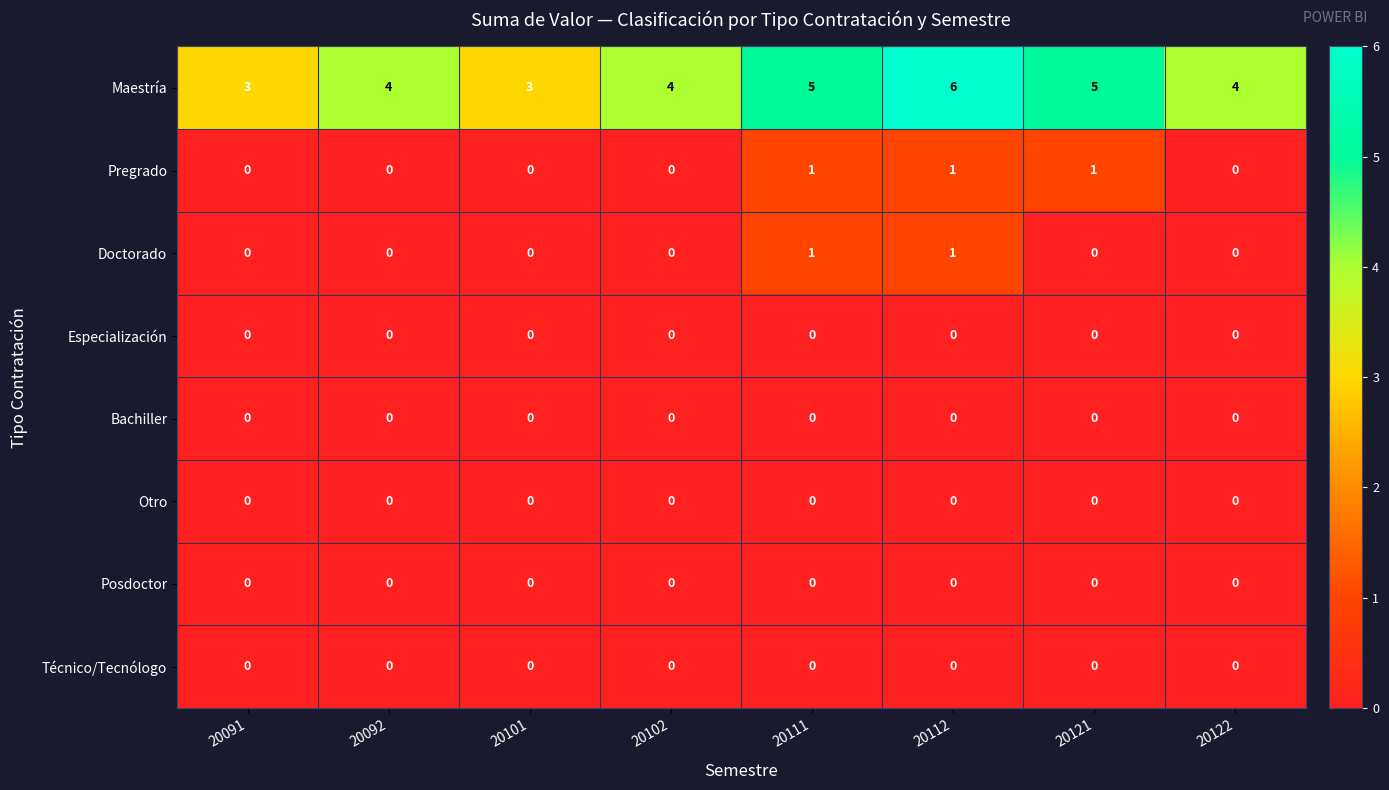

How many data points does each series have?

8